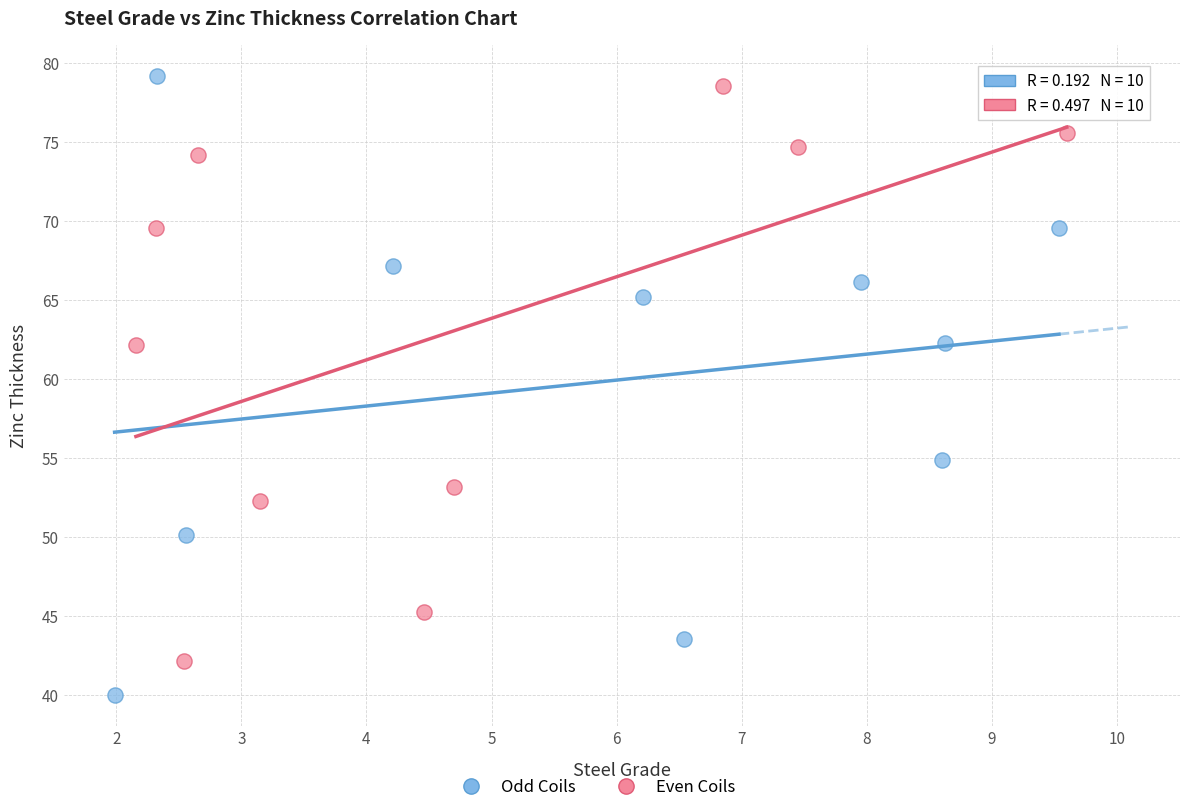

Which series contains the lowest Y value?

Odd Coils